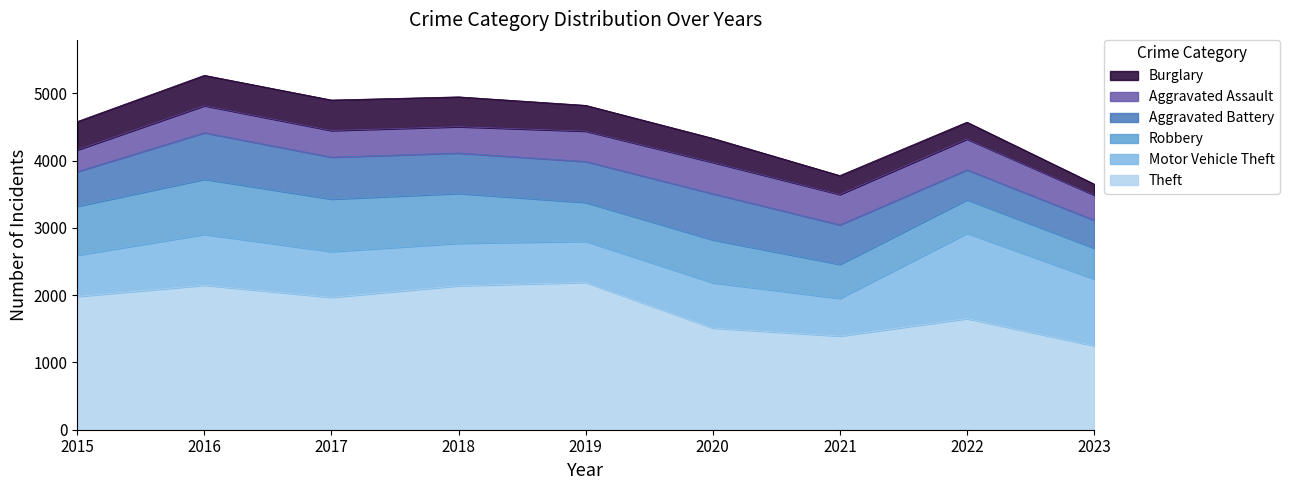

Reading left to right, what are all the values shown in this chart?

Theft: 1981	2148	1968	2140	2190	1512	1392	1652	1248
Motor Vehicle Theft: 614	756	680	631	611	673	560	1269	993
Robbery: 726	819	780	741	577	637	506	497	459
Aggravated Battery: 515	691	623	600	608	686	587	445	415
Aggravated Assault: 323	402	396	392	452	466	452	457	375
Burglary: 421	451	453	443	383	357	280	251	162